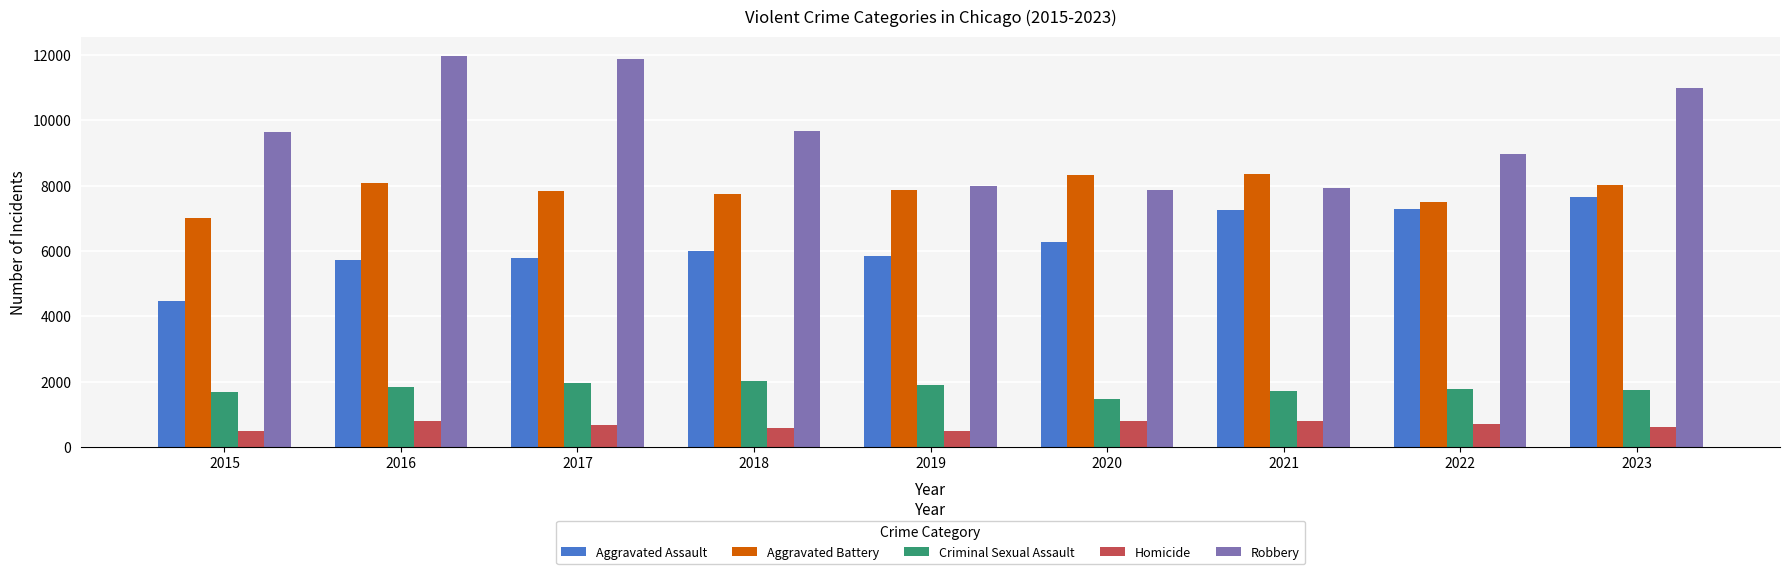

What is the maximum value for Homicide?

804